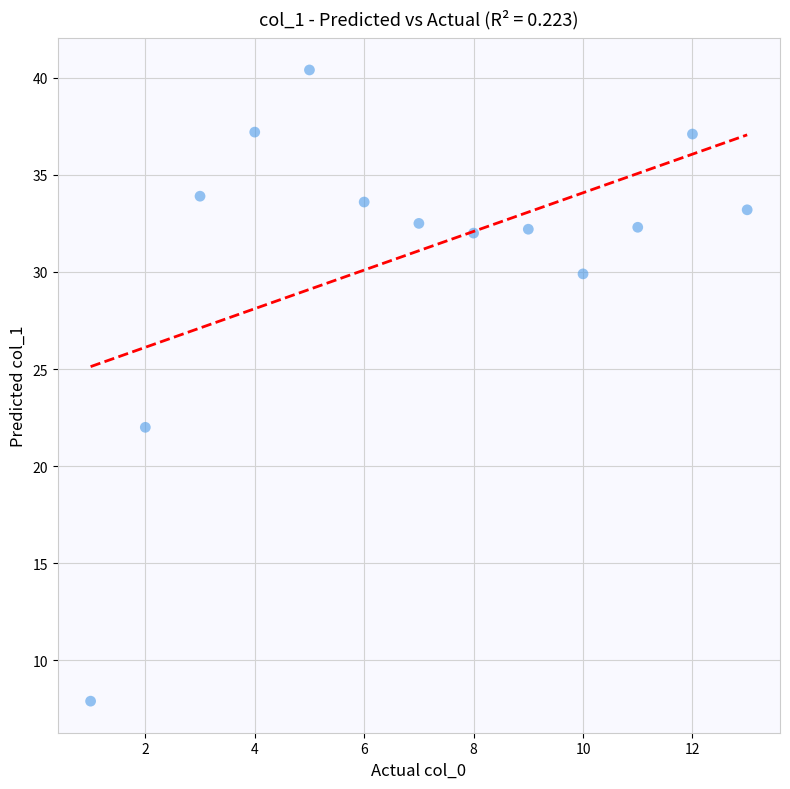

What is the range of Y values (max minus min)?

32.5